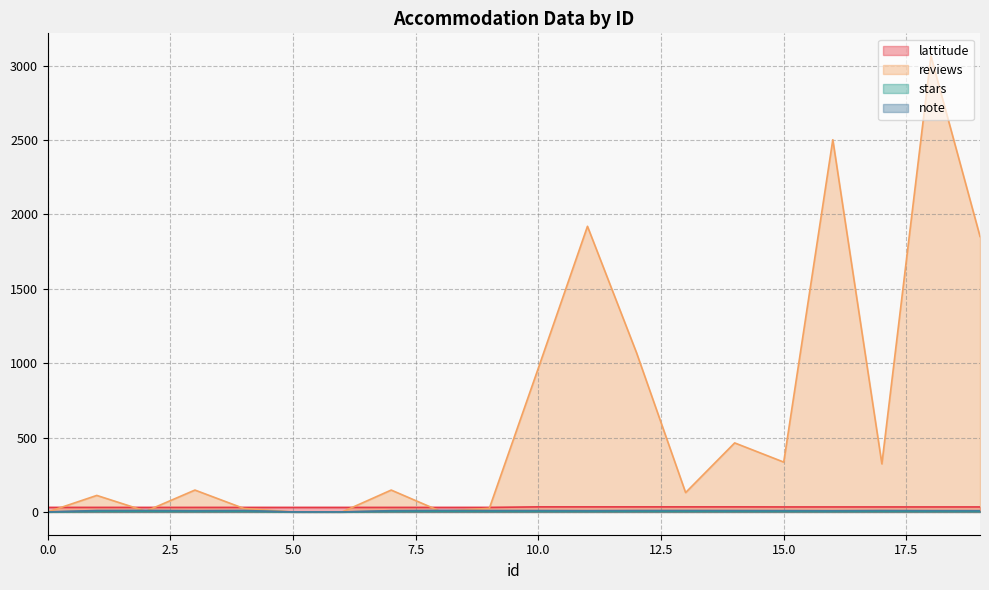

List the series in order of their peak value, highest first.

reviews, lattitude, note, stars